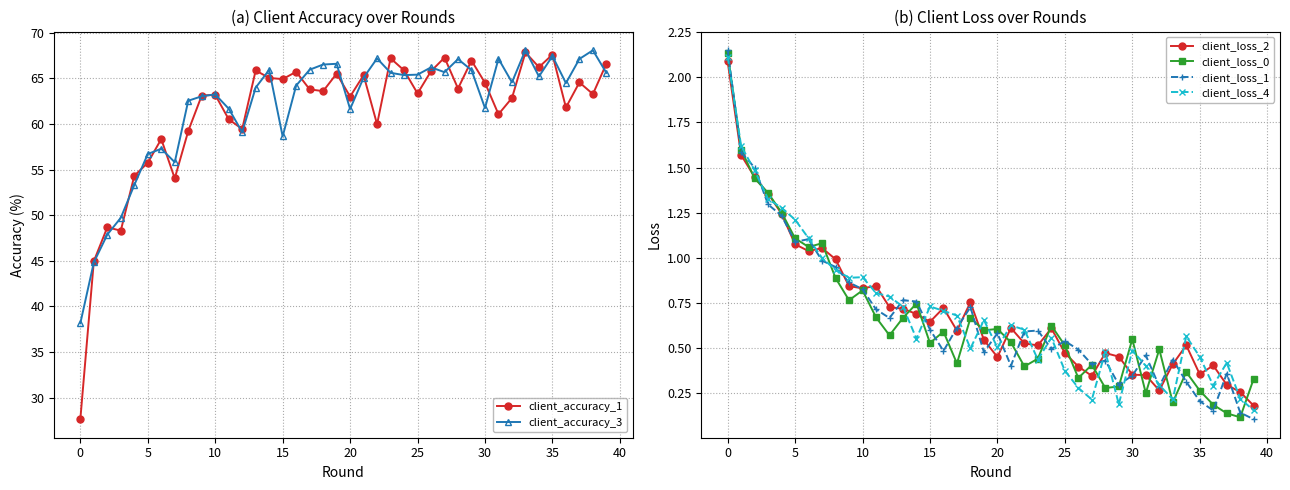

At which category is the sum across all series the highest?

33